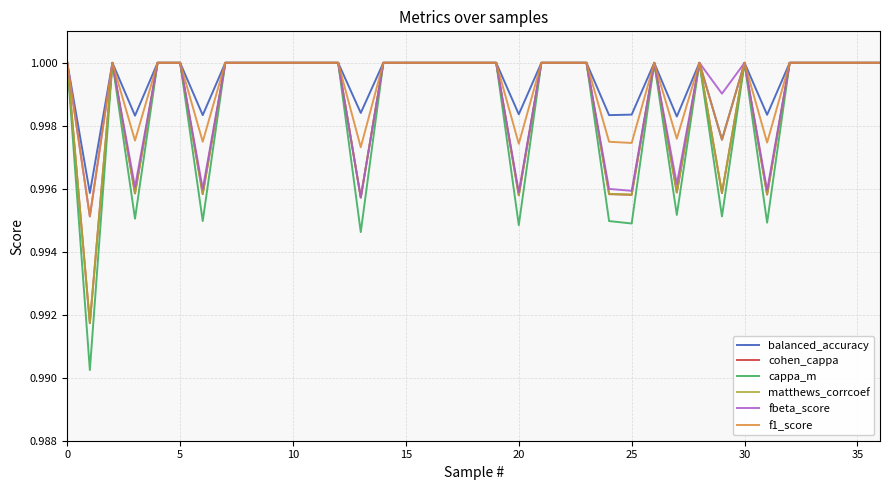

How many lines are shown in the chart?

6